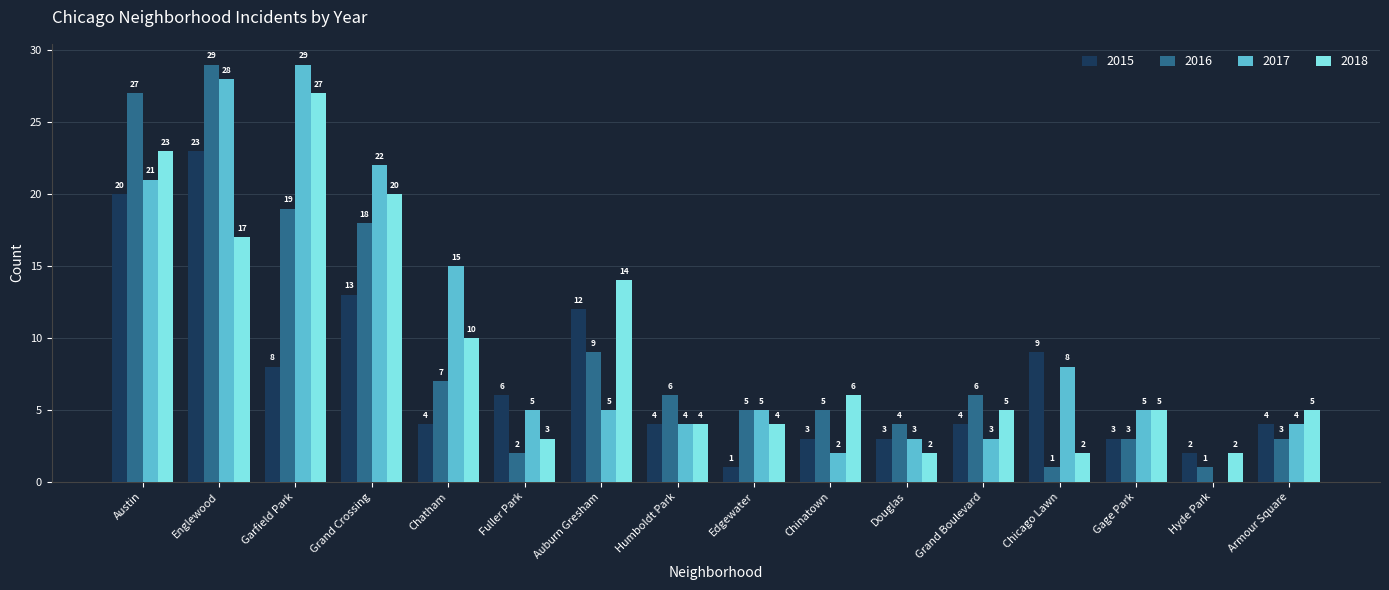

The 2015 series shows 5 at Gage Park. True or false?

False